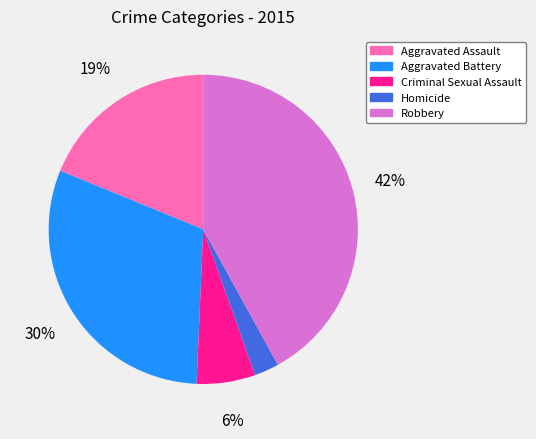

To the nearest percent, what portion does Robbery represent?

42%